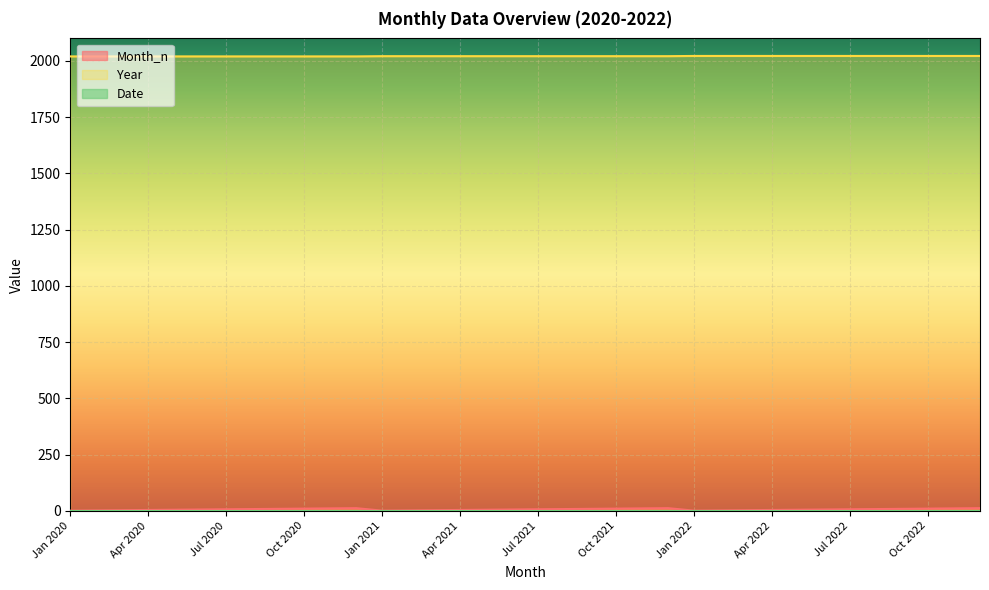

How many lines are shown in the chart?

3